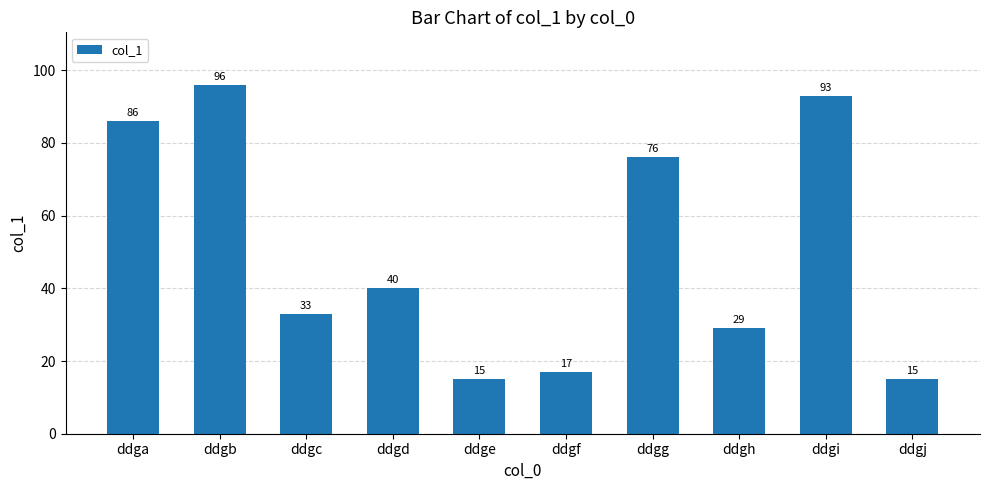

What is the average value?

50